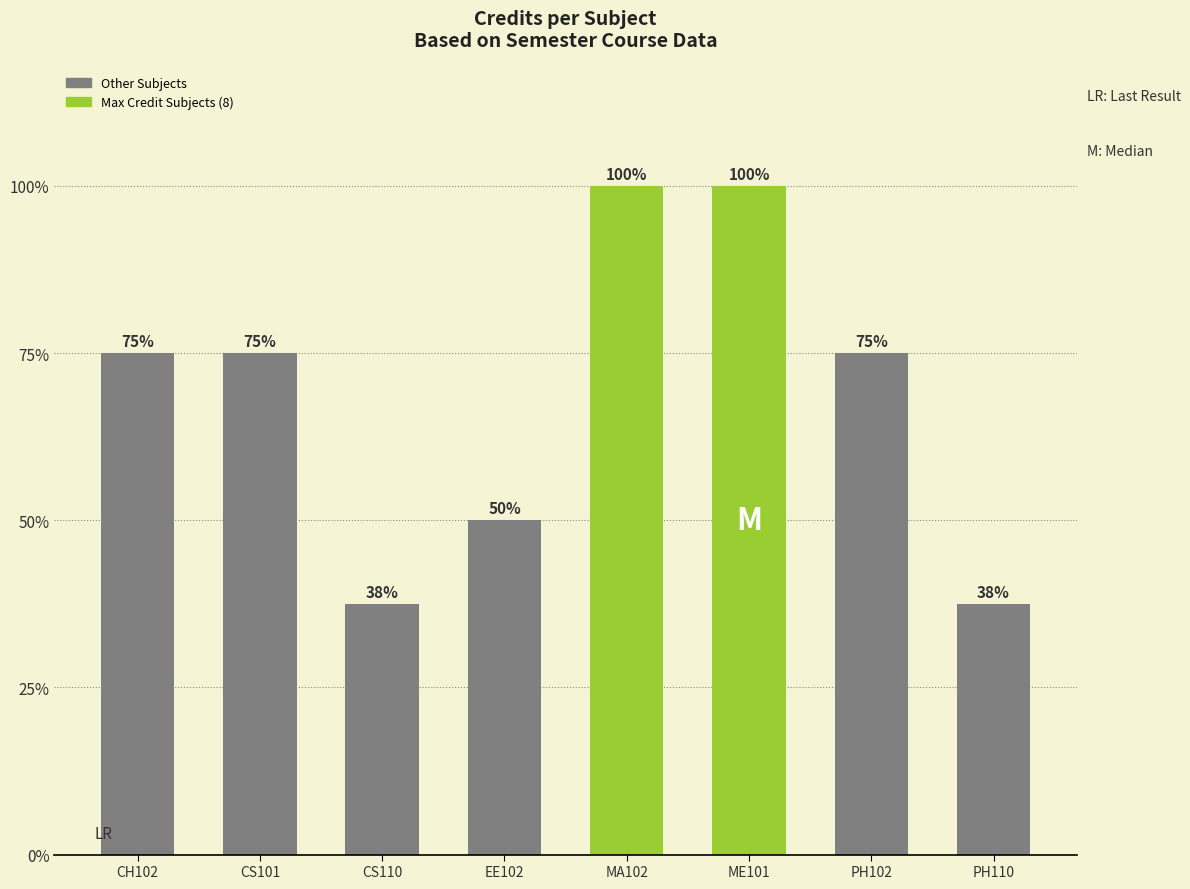

Is it true that the value at EE102 is 4?

True